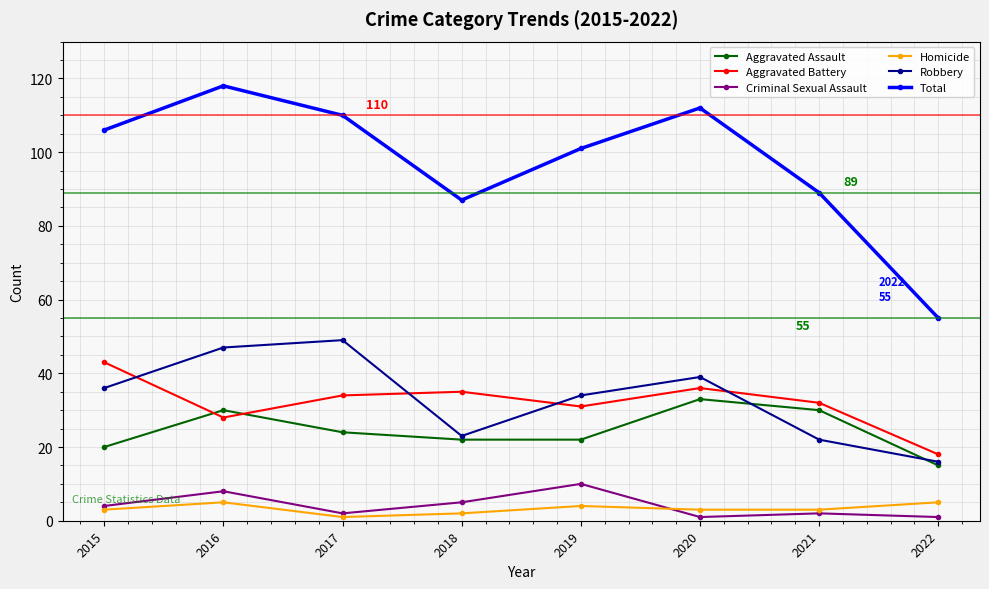

The value of Aggravated Assault at 2017 is 24. True or false?

True